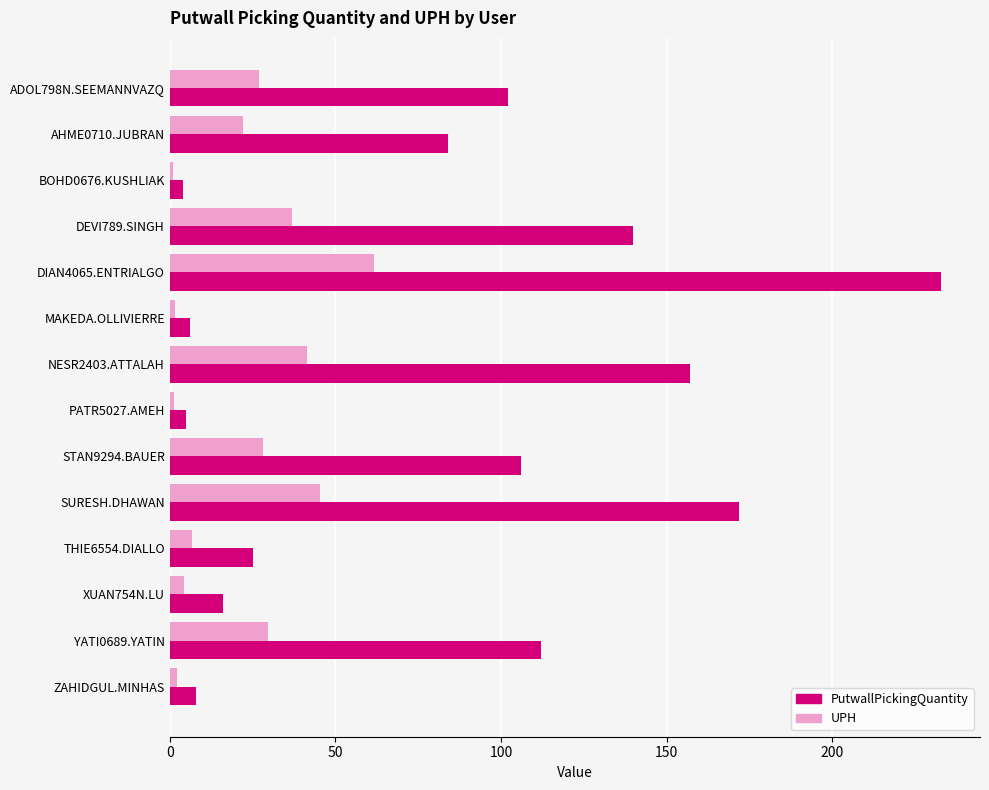

What is the maximum value for PutwallPickingQuantity?

233.0